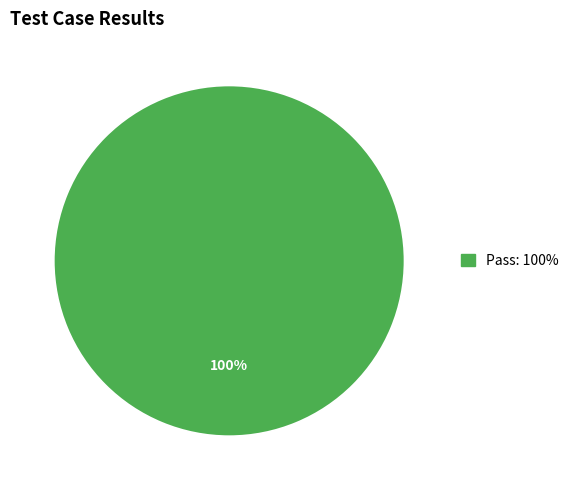

Is there a majority slice in this chart?

Yes